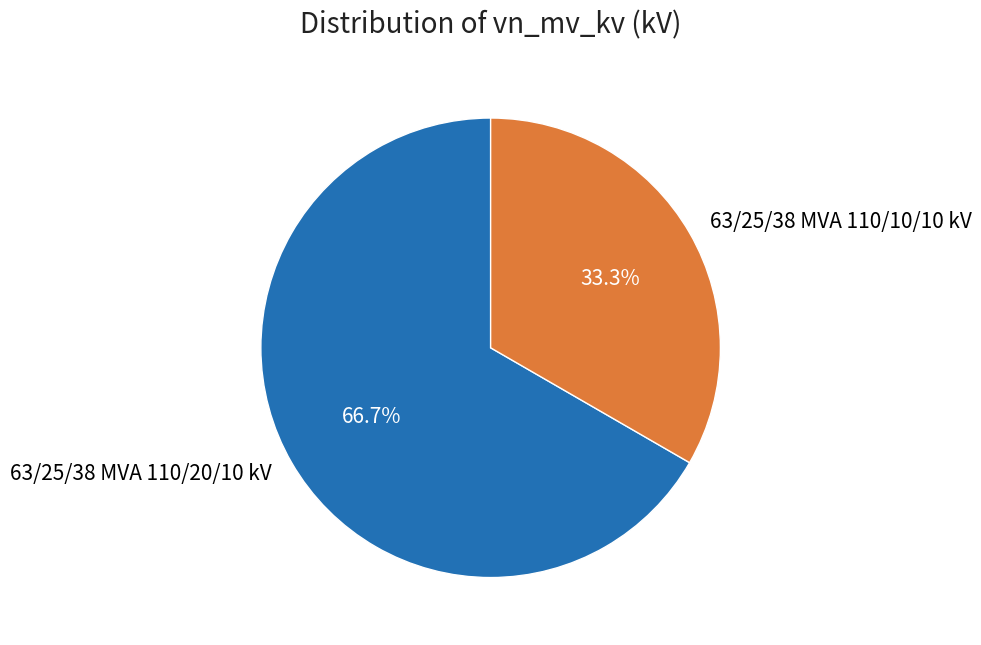

What portion of the pie excludes 63/25/38 MVA 110/10/10 kV?

66.7%